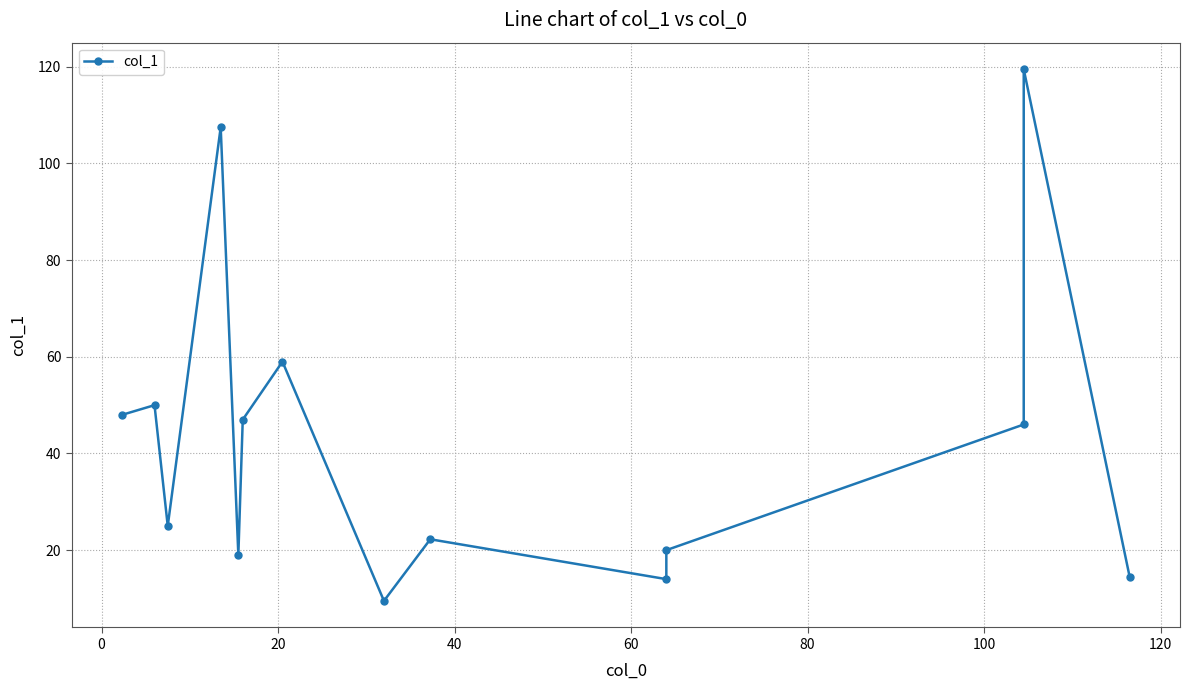

What is the smallest value displayed?

9.5